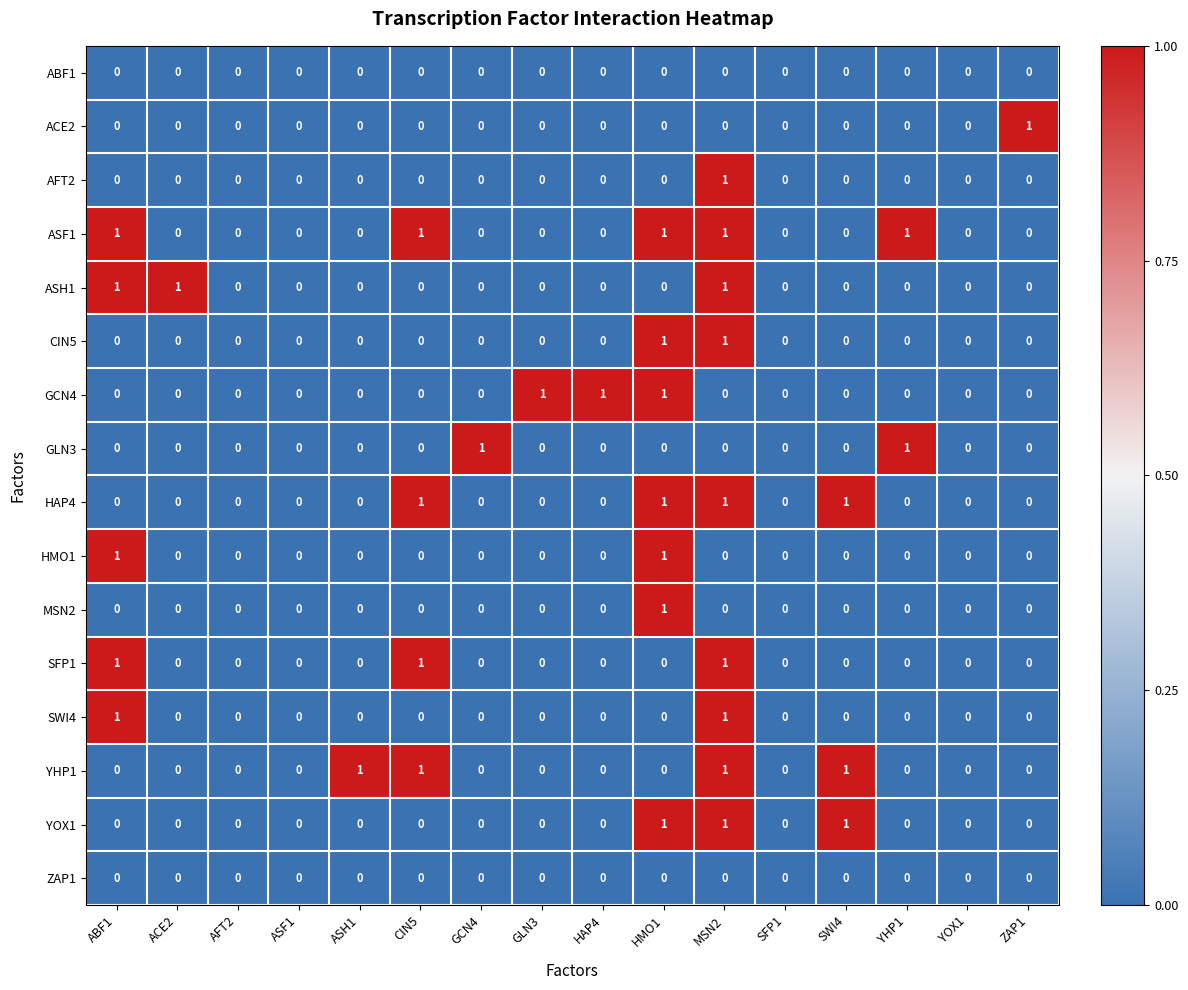

Which series has the largest total across all categories?

ASF1